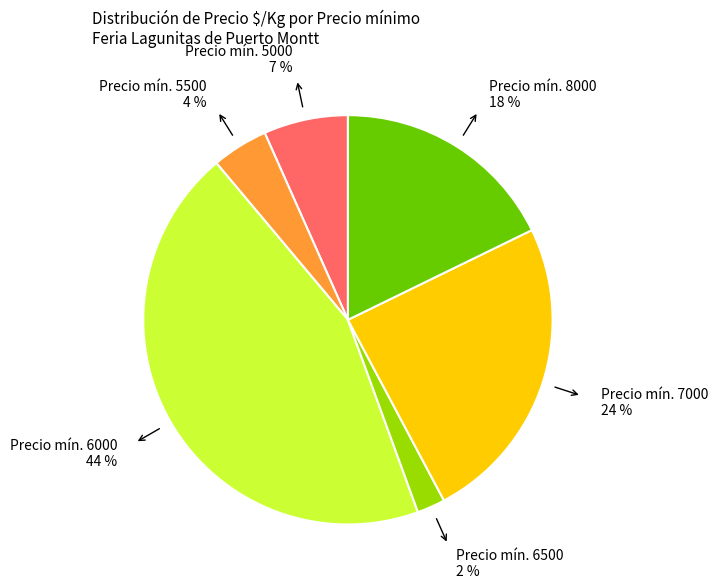

To the nearest percent, what is the difference between the largest and smallest slice percentages?

42%